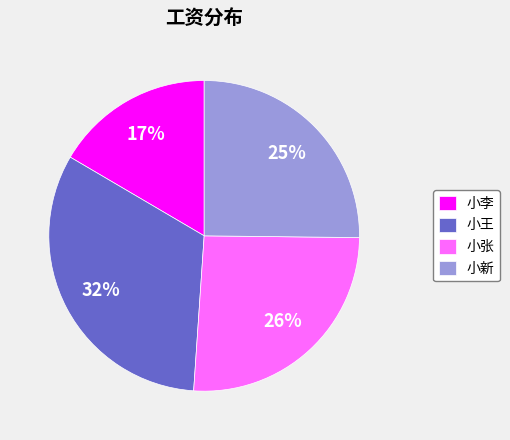

Which category has the smallest portion of the pie?

小李